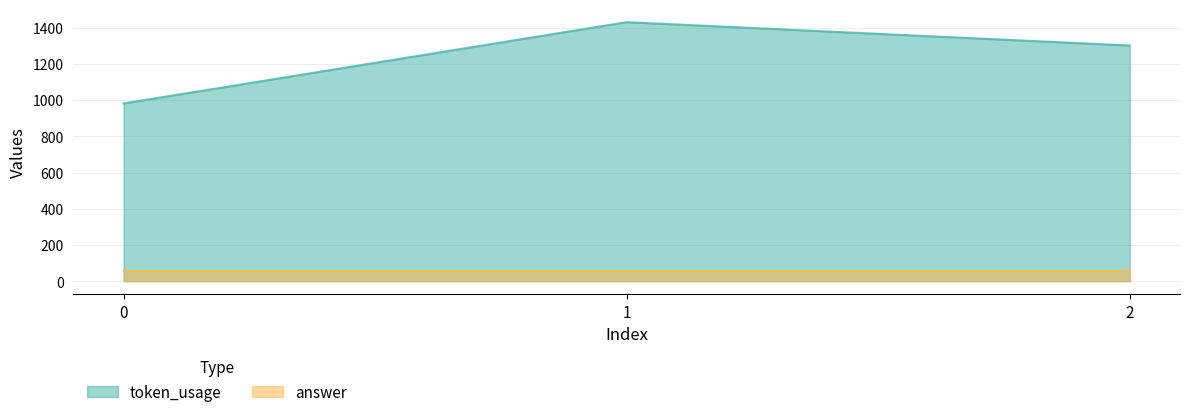

What is the ratio of the value at 1 to the value at 0?

1.5